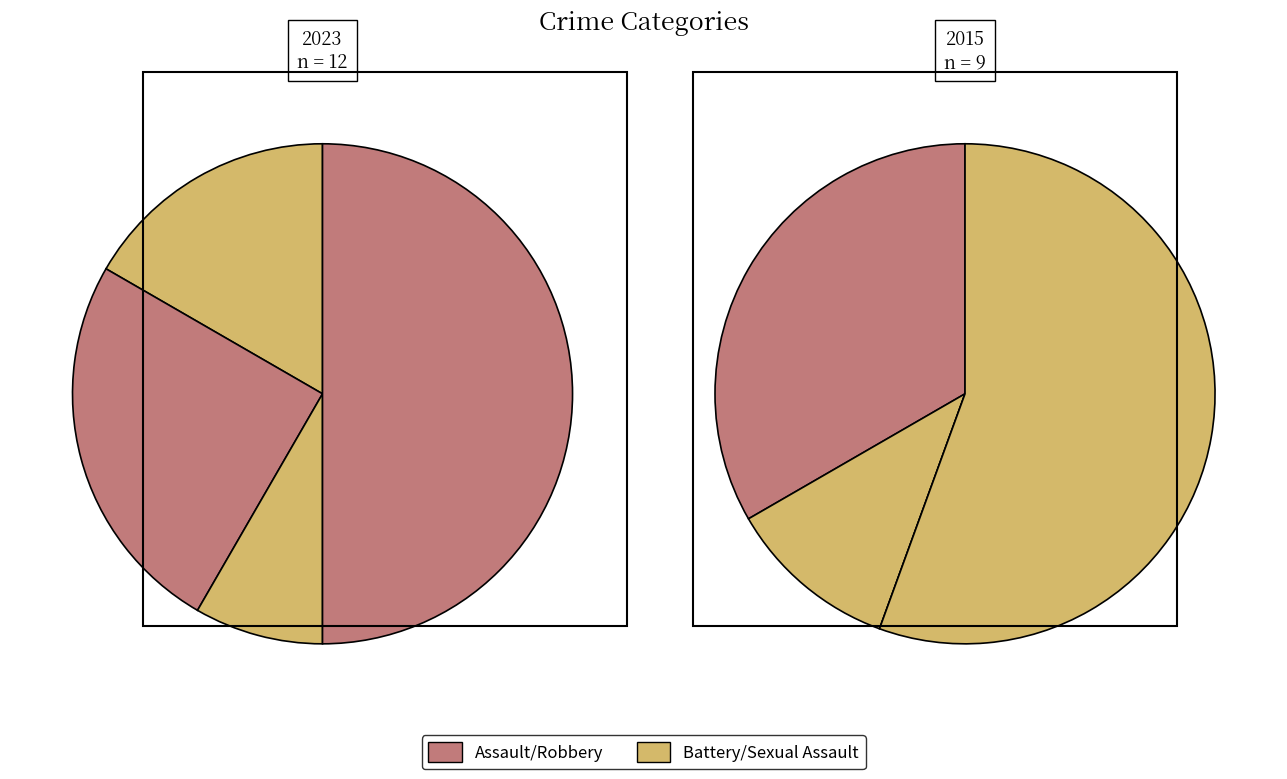

Count the number of slices in the pie.

4